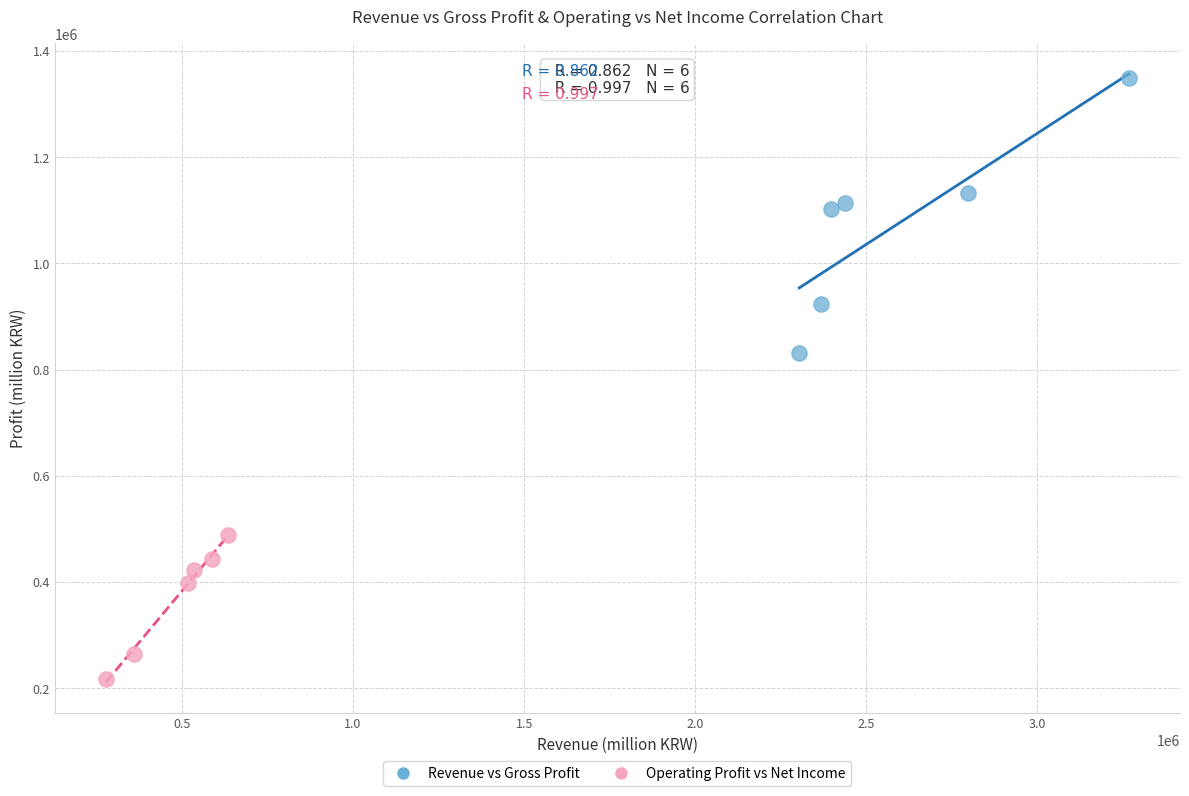

Which series reaches the minimum Y coordinate?

Operating Profit vs Net Income